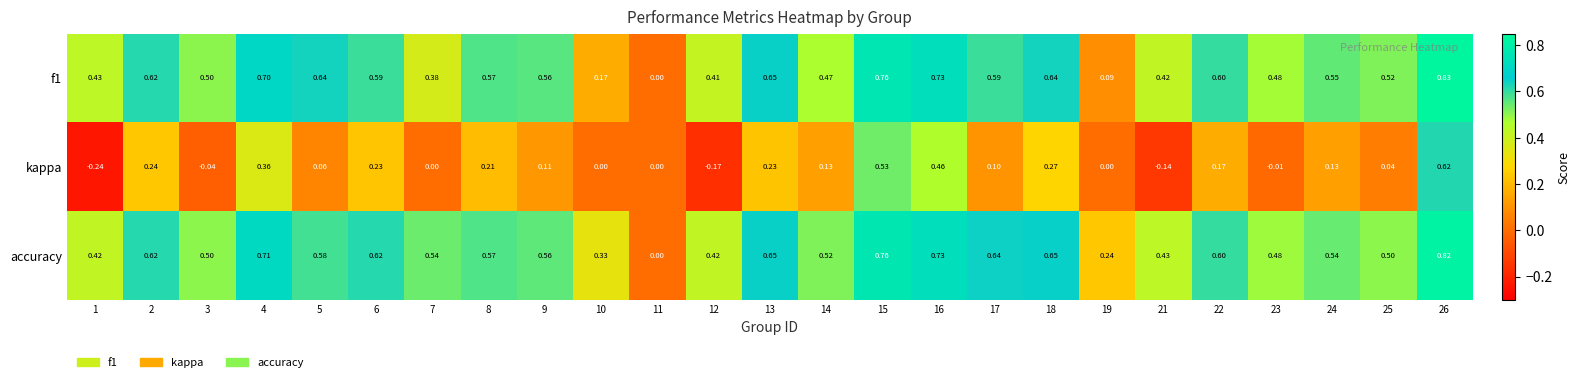

Between 10 and 18, which series saw the biggest shift?

f1